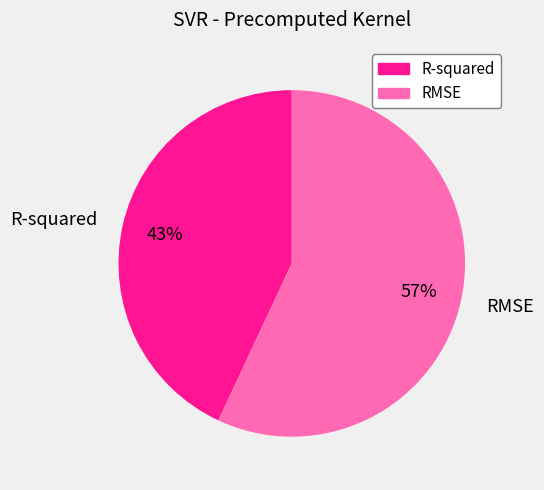

Combined, do RMSE and R-squared account for over 50%?

Yes